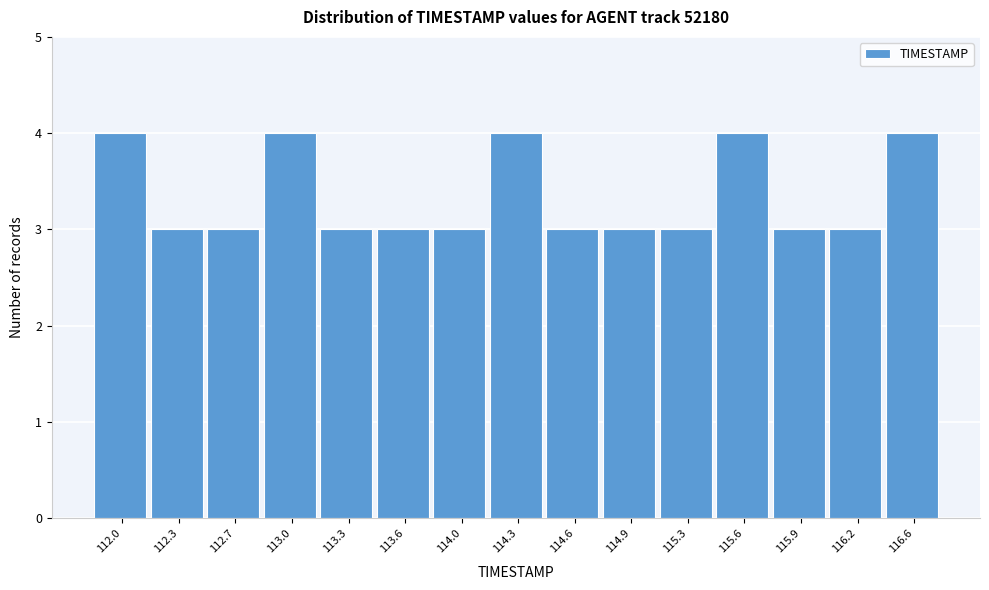

Reading left to right, list all the values displayed in this chart.

4	3	3	4	3	3	3	4	3	3	3	4	3	3	4